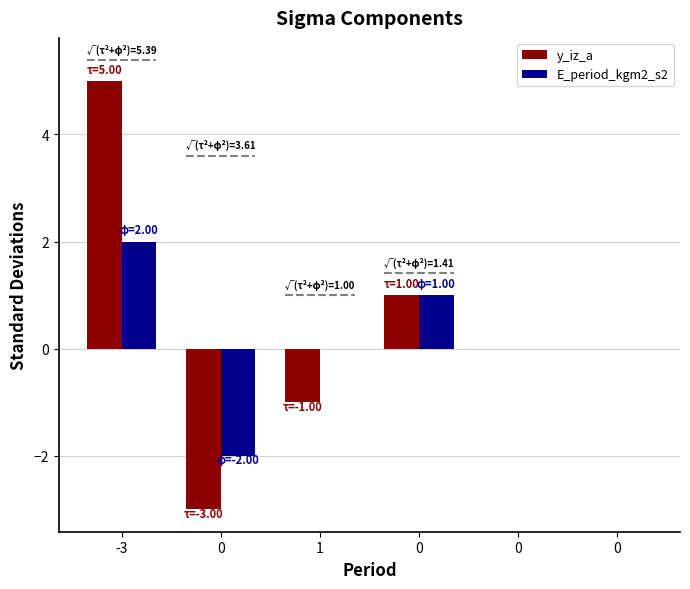

What is the difference between the second highest and second lowest values in the E_period_kgm2_s2 series?

1